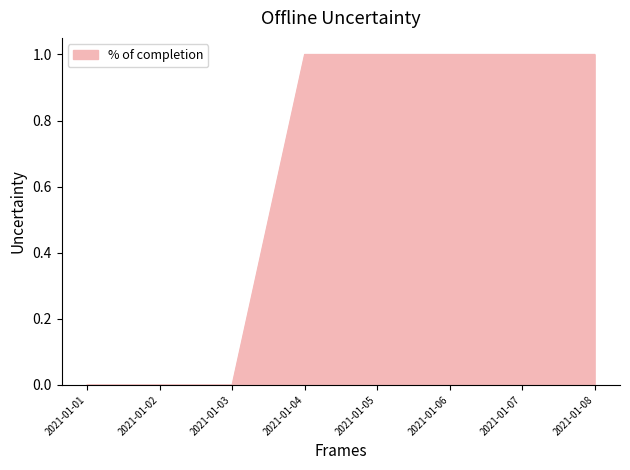

How many lines are shown in the chart?

1